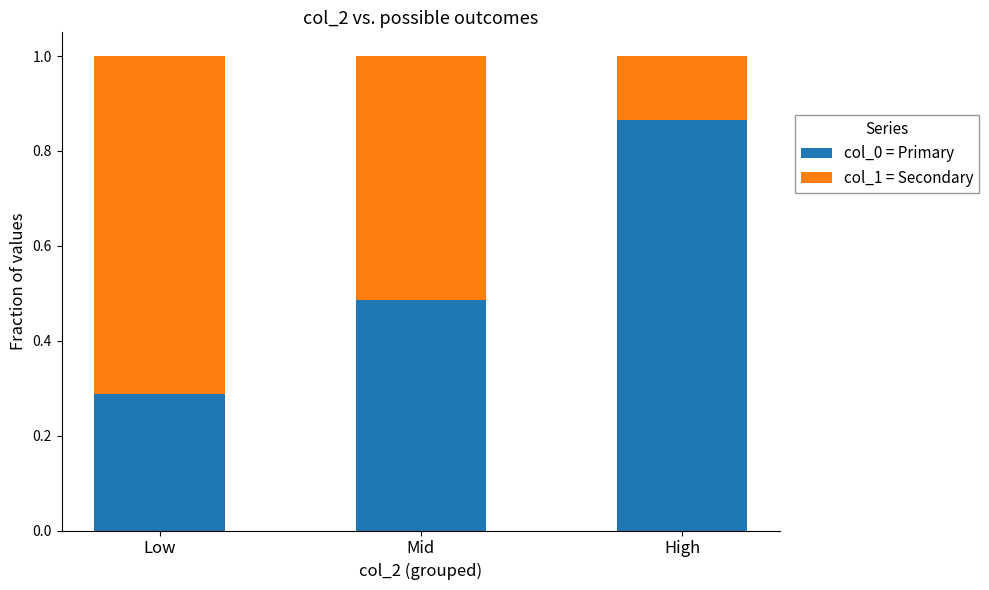

How many categories are shown in the chart?

3